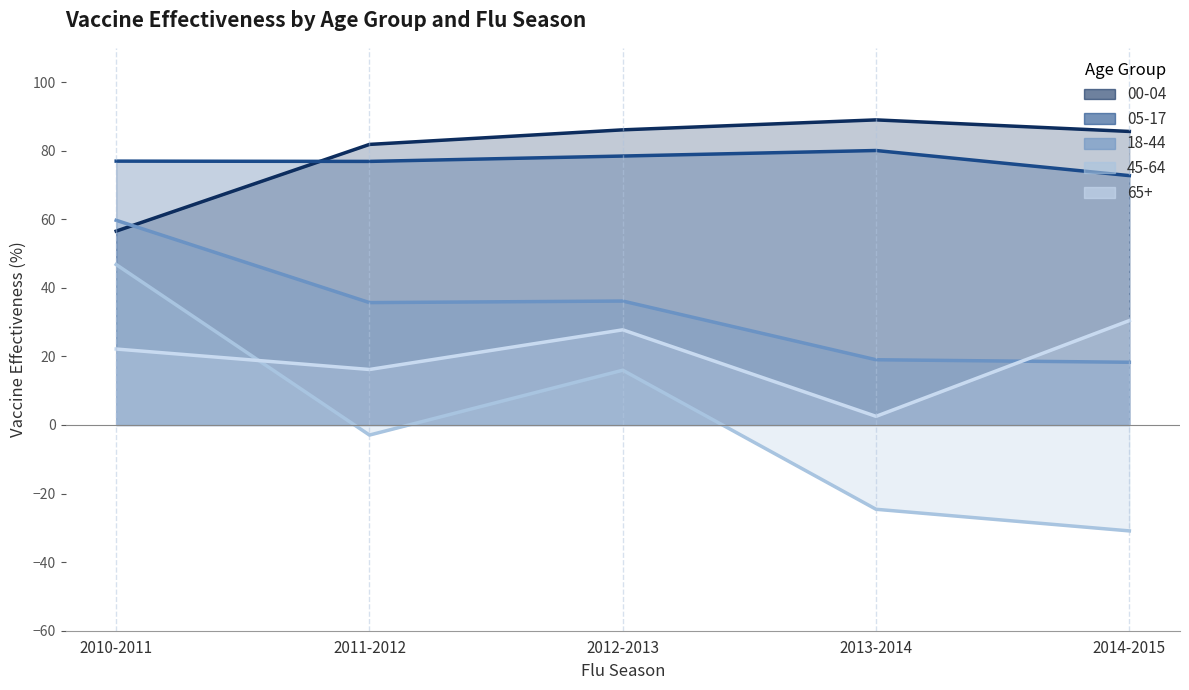

In 00-04, how many points are higher than both neighbors (excluding endpoints)?

1